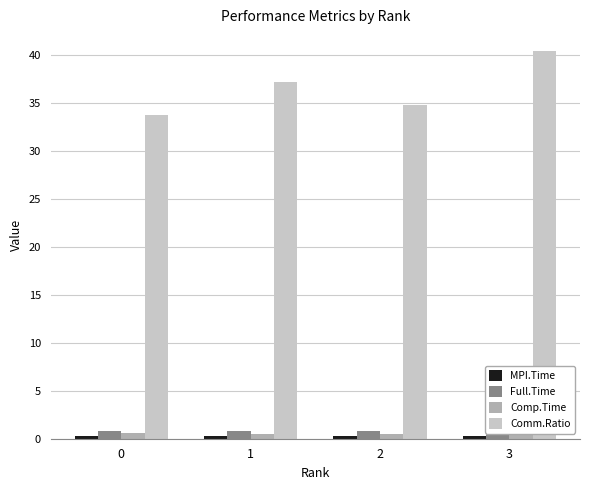

Reading left to right, what are all the values shown in this chart?

MPI.Time: 0.3	0.3	0.3	0.3
Full.Time: 0.8	0.8	0.8	0.8
Comp.Time: 0.5	0.5	0.5	0.5
Comm.Ratio: 33.7	37.1	34.8	40.3